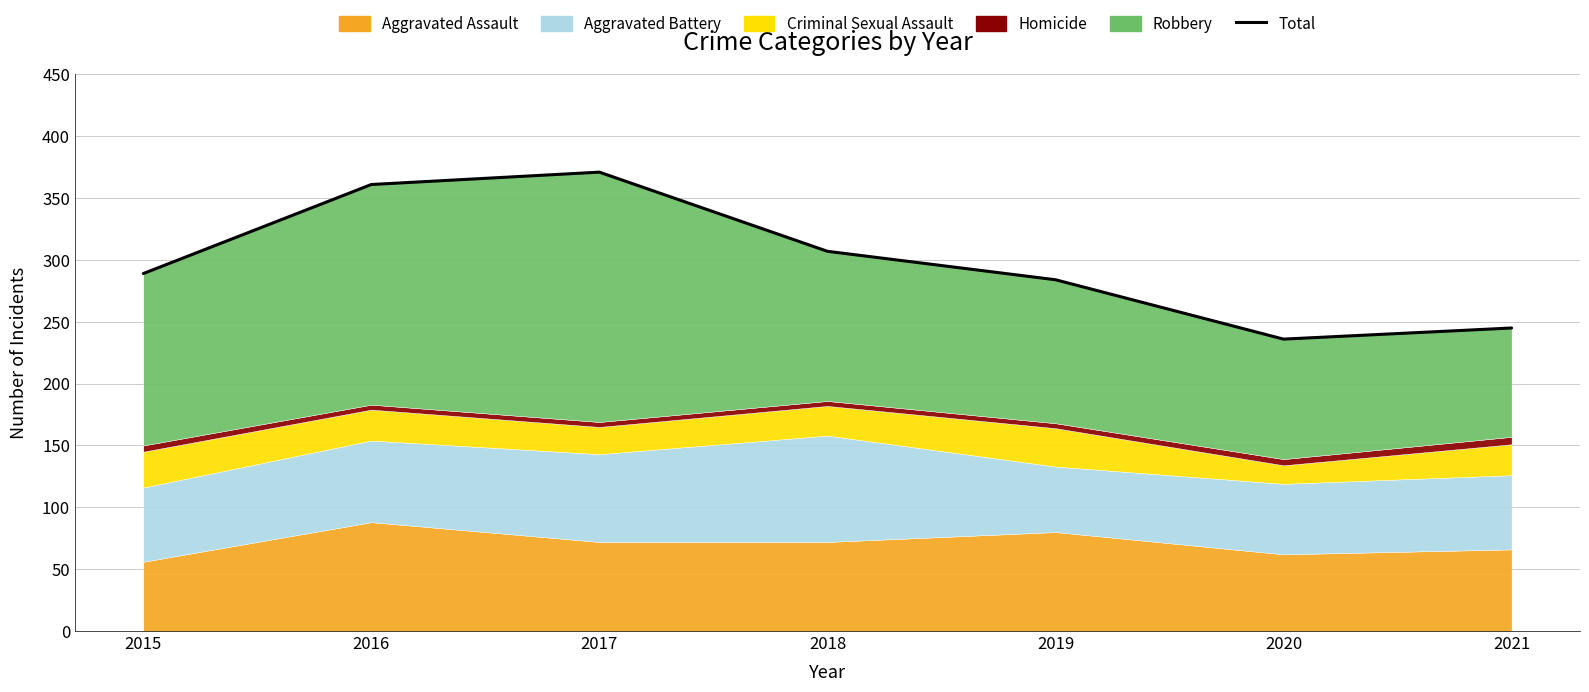

What is the change in value from 2018 to 2020?

-71